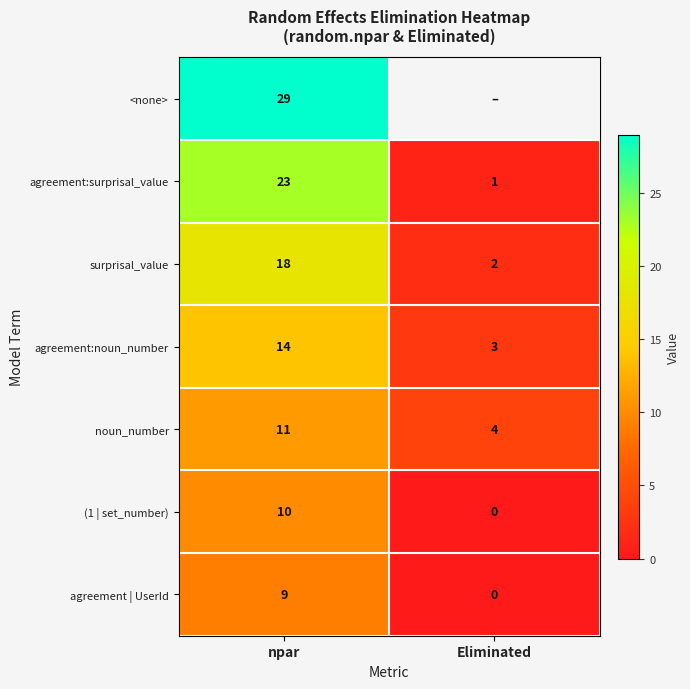

What is the difference between the maximum and minimum values in the row_4 series?

7